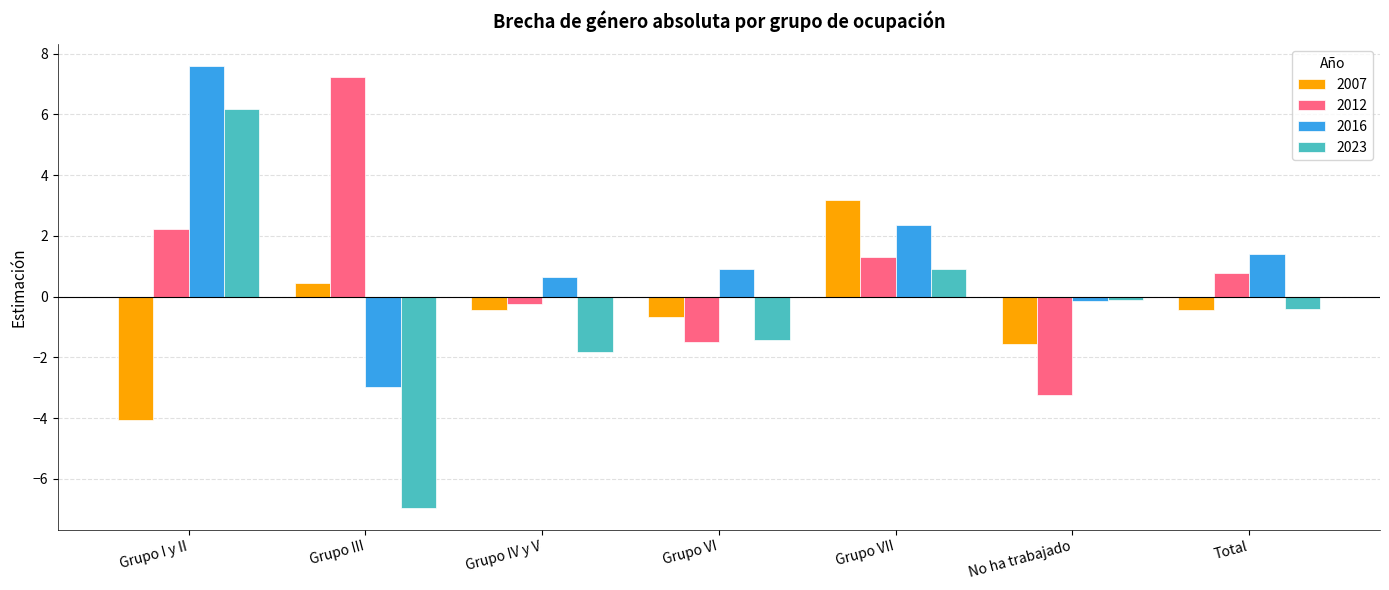

True or false: 2007 has a value of -0.7 at Grupo VI.

True